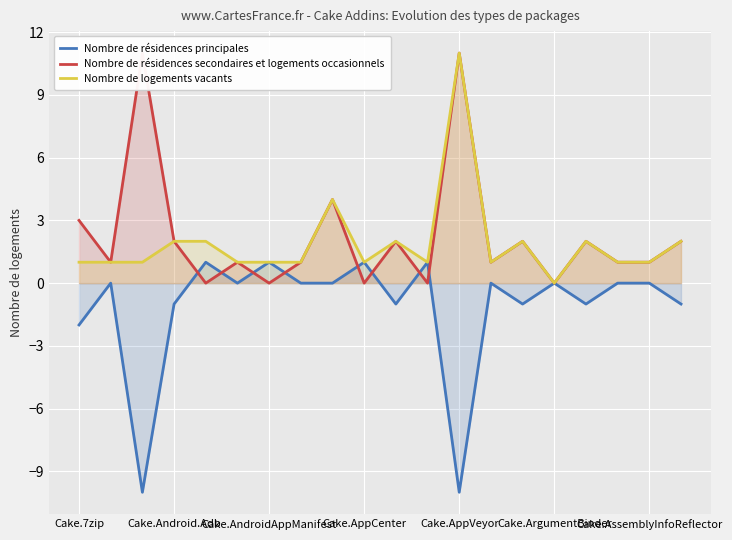

At which label does Nombre de résidences secondaires et logements occasionnels first exceed 1?

Cake.7zip